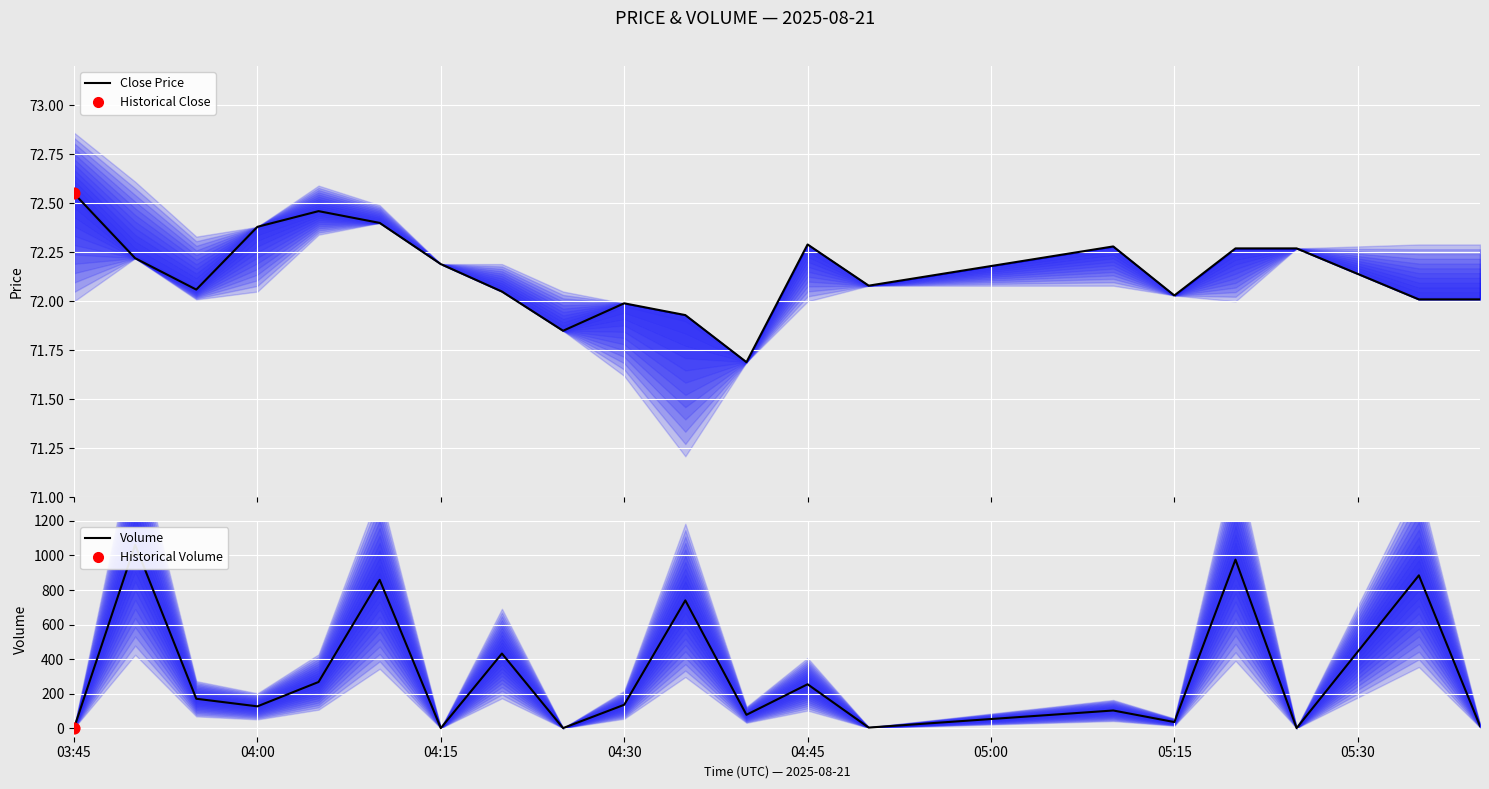

Which series reaches the maximum Y coordinate?

Volume